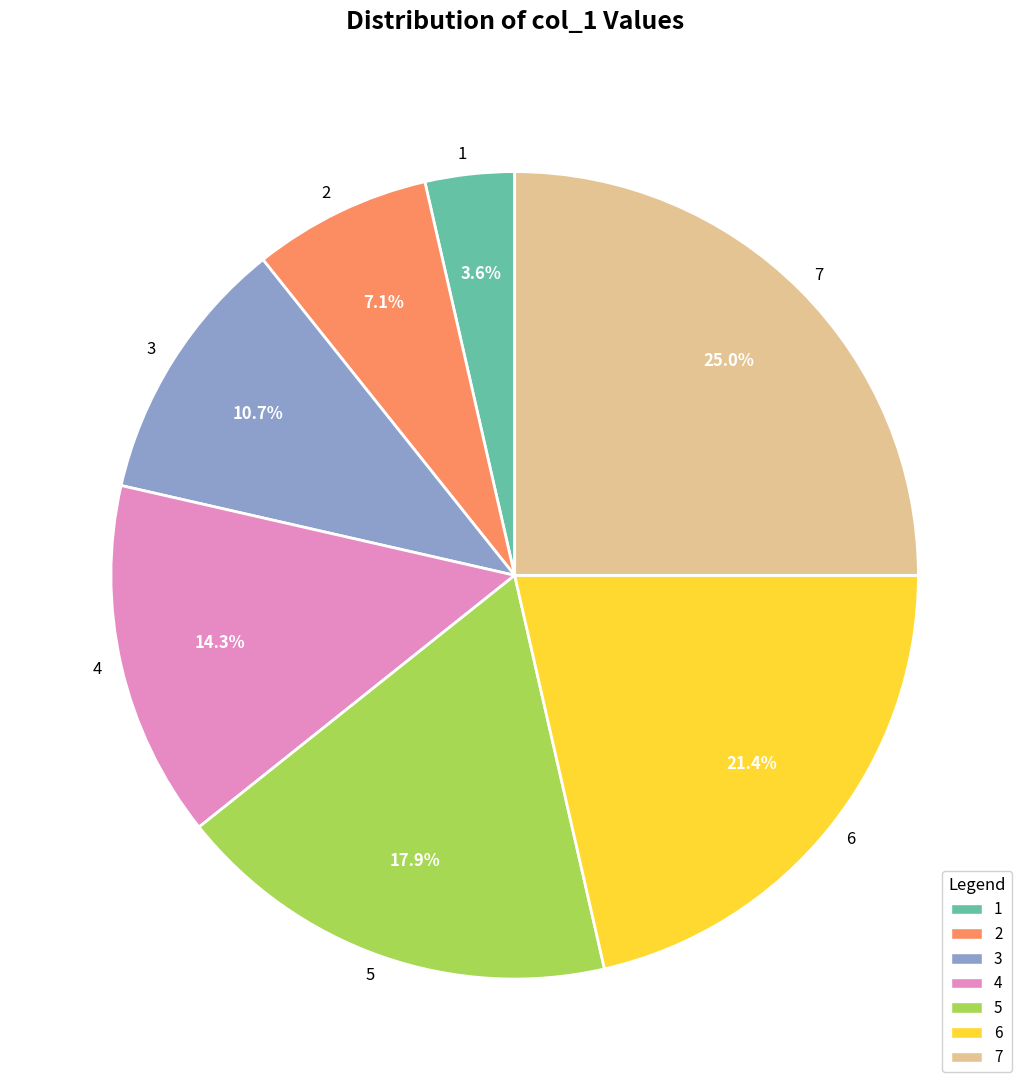

The 4 slice represents 28% of the pie. True or false?

False